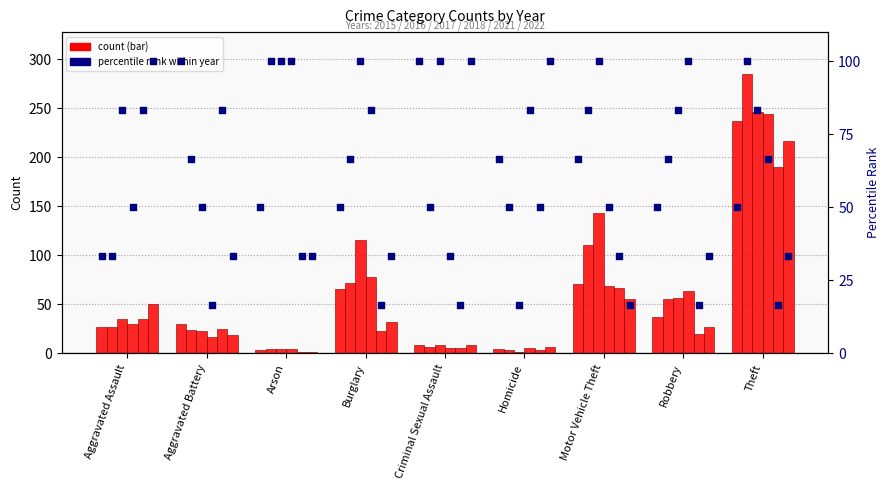

At which category is the sum across all series the highest?

Theft